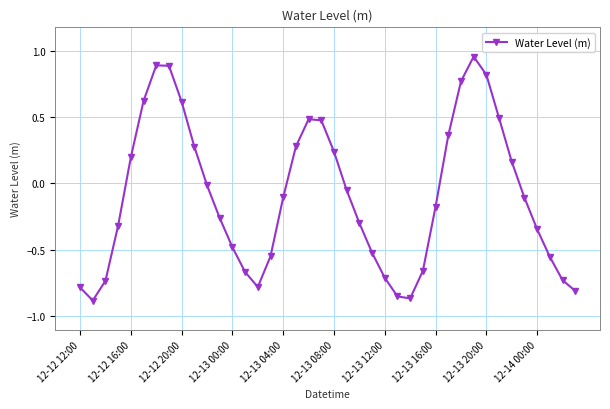

What is the sum of all values?

-3.7